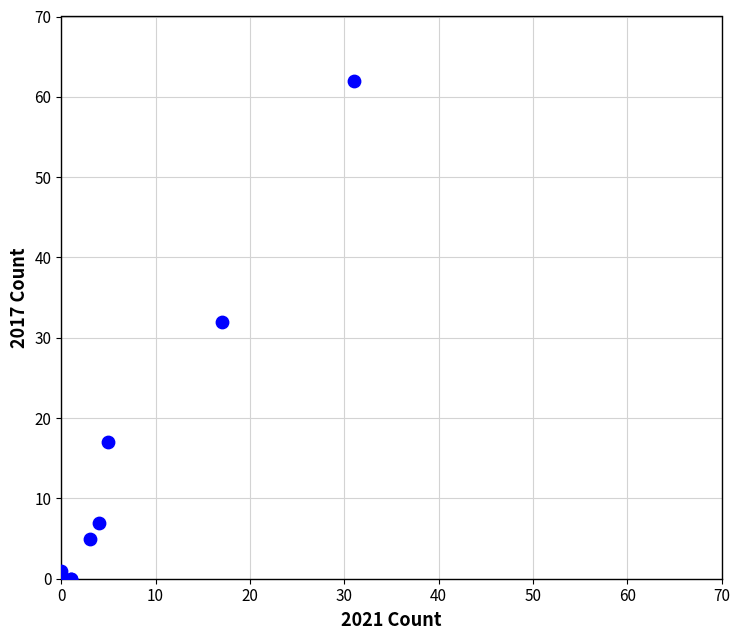

What Y value in the scatter plot is closest to 31?

32